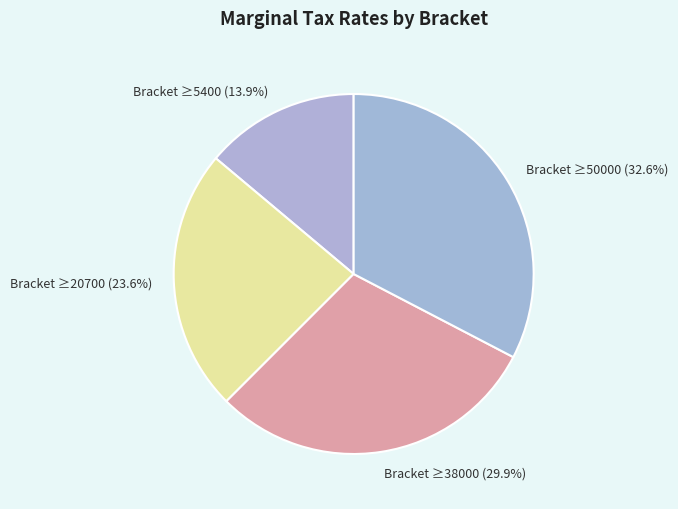

Count the number of slices in the pie.

4